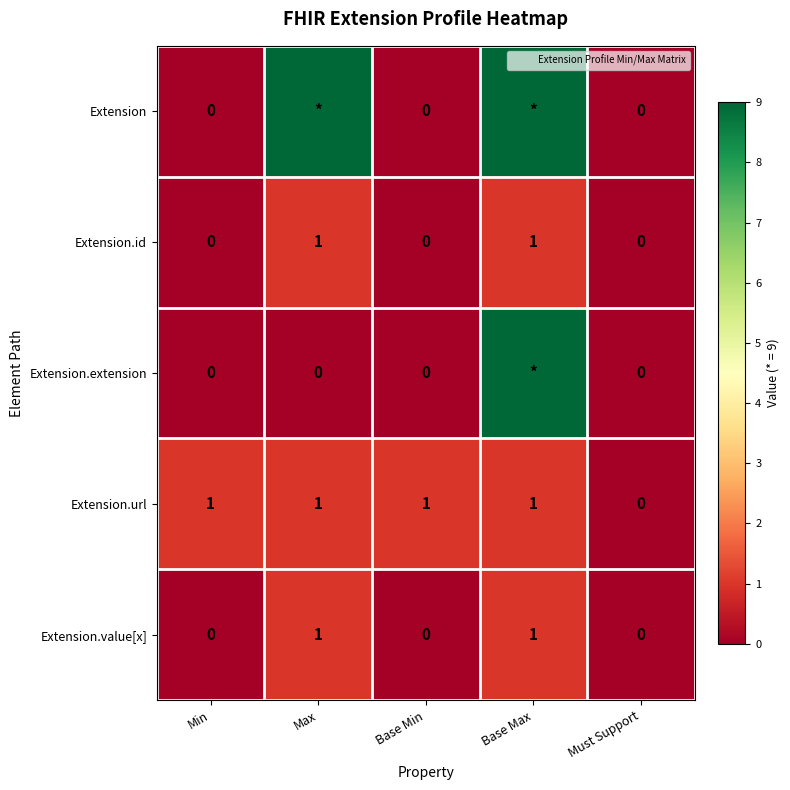

What is the difference between the maximum and second lowest values in the Extension.value[x] series?

1